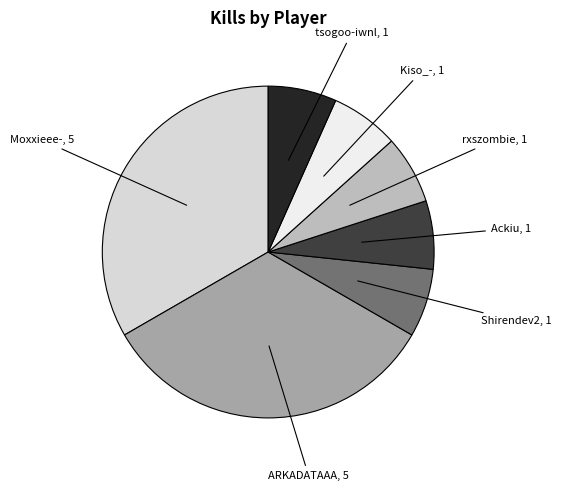

Is there any slice that represents more than half of the pie?

No